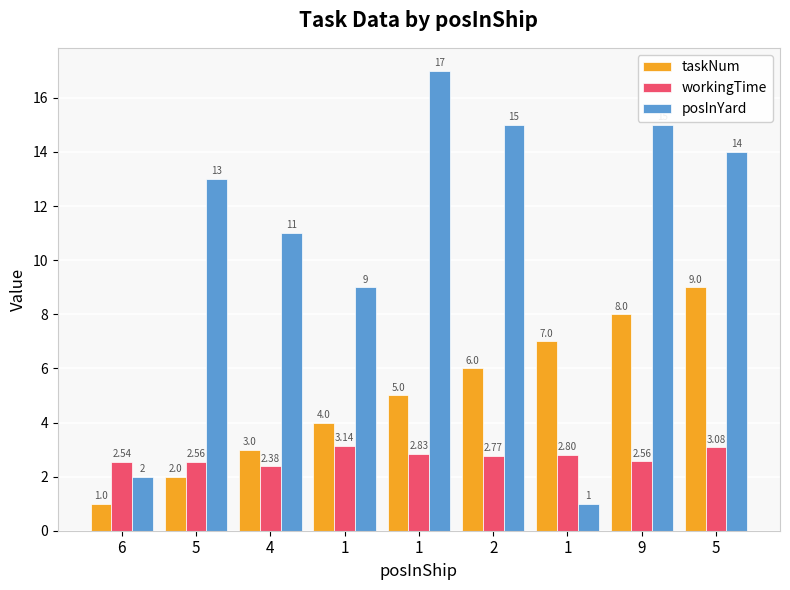

What is the difference between the second highest and second lowest values in the workingTime series?

0.5